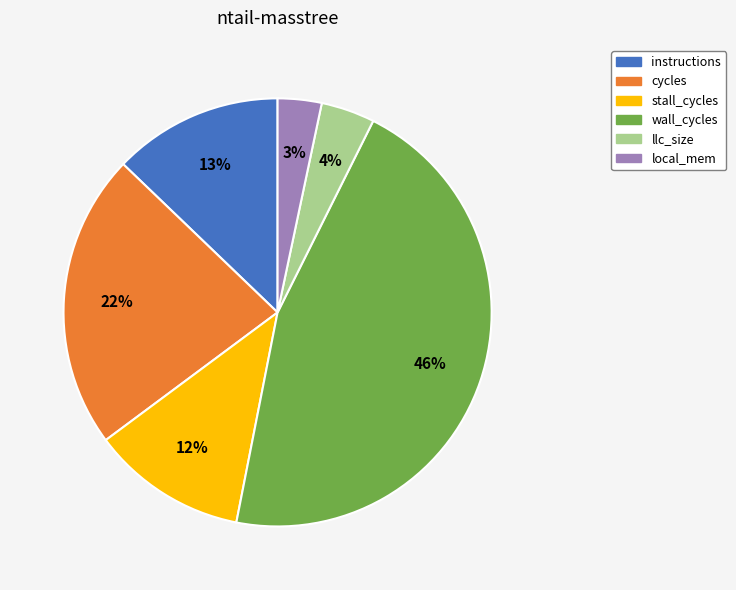

To the nearest percent, what is the average slice percentage?

17%